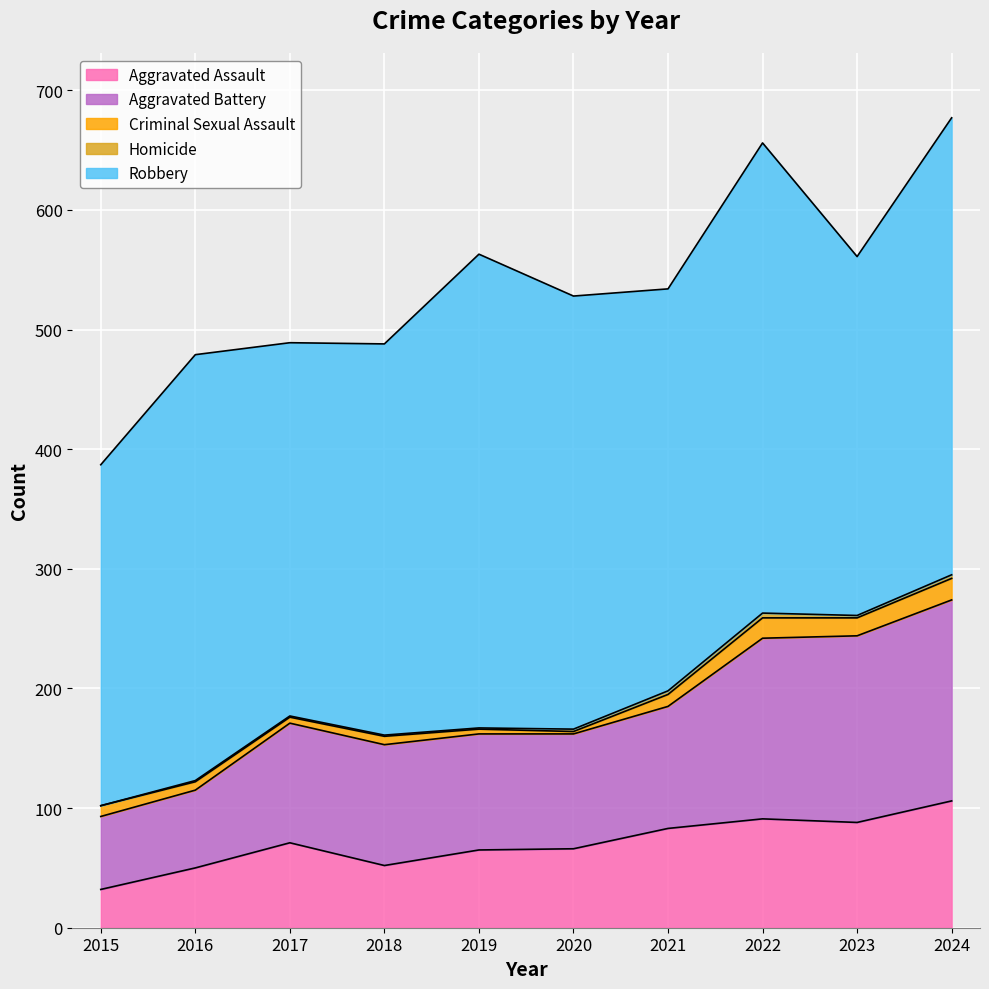

At which label is Aggravated Battery closest to 114?

2021